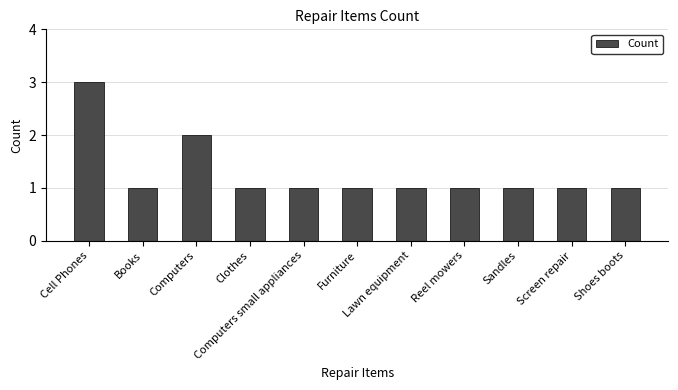

What is the maximum value shown in the chart?

3